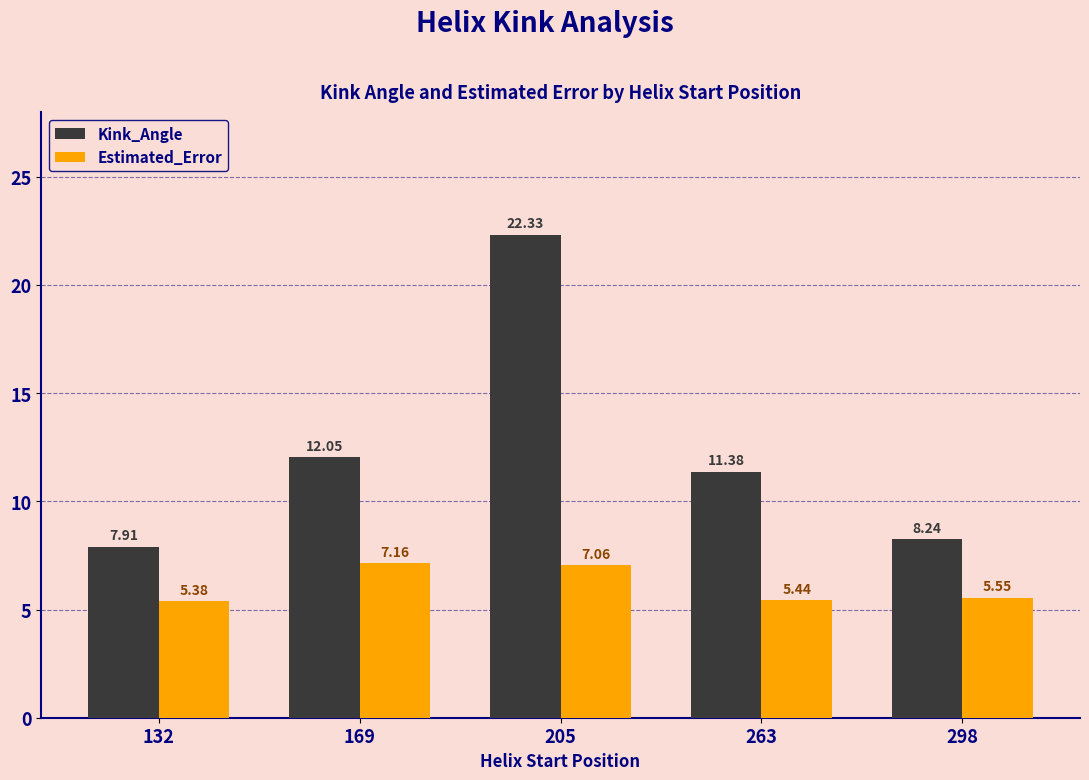

What is the sum of all Kink_Angle values?

61.9